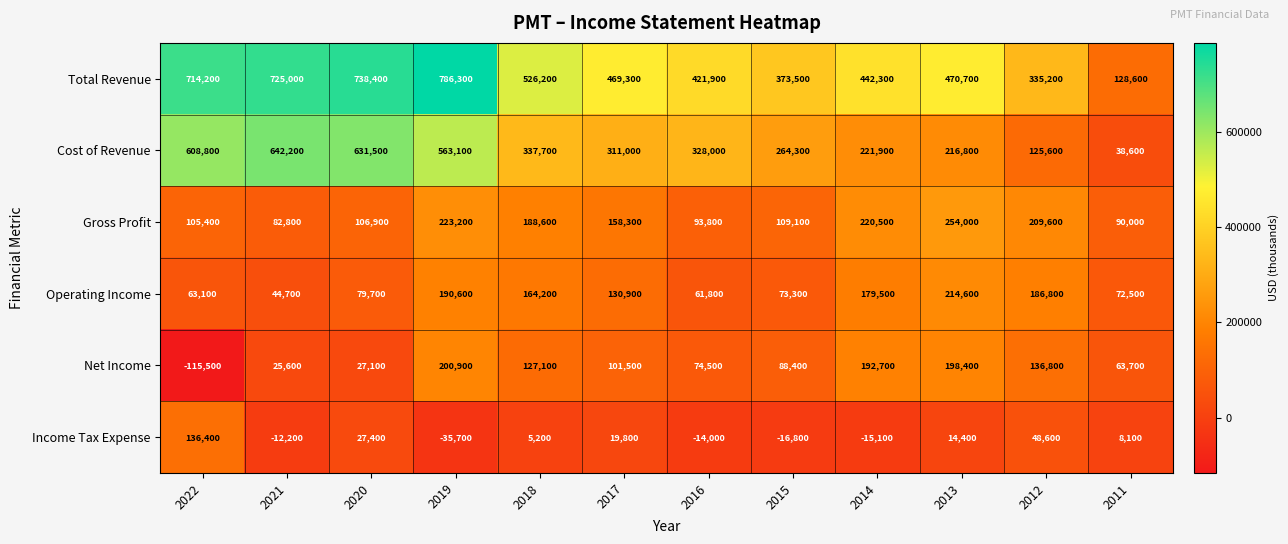

What is the total value across all series at 2022?

1512400